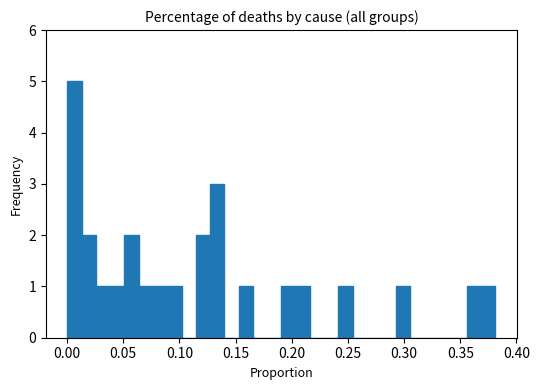

Around what value on the x-axis is the tallest bar? Give the approximate position of its centre, as read against the axis.

0.005